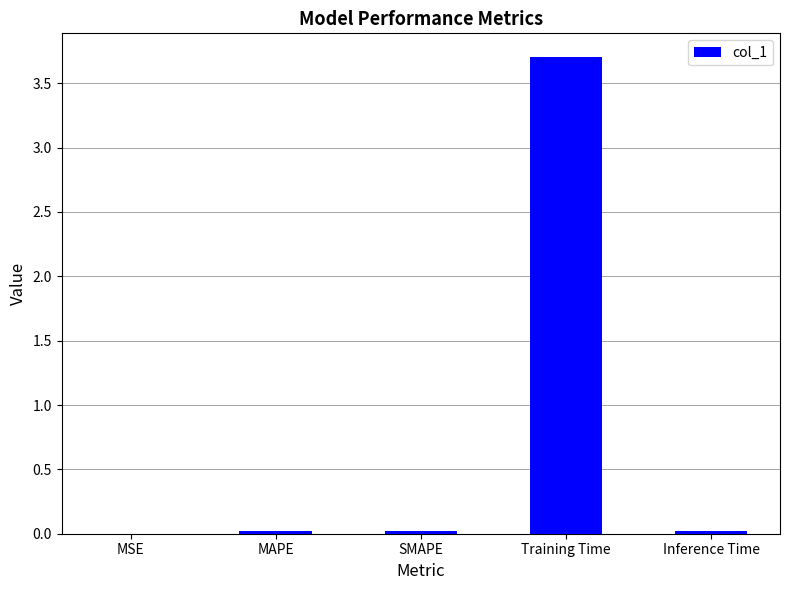

At which category does the chart reach its peak across all series?

Training Time